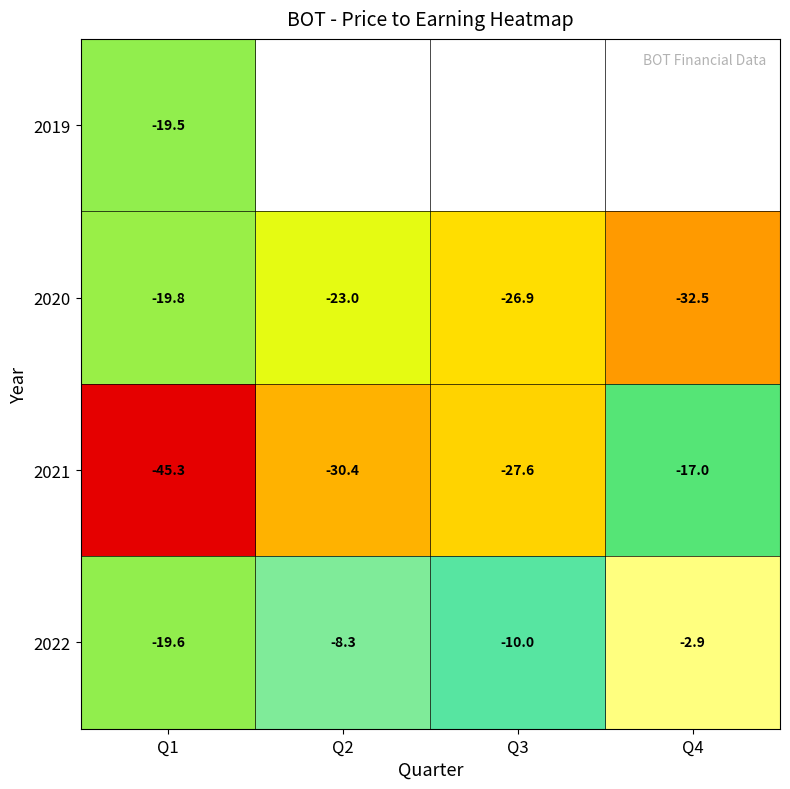

True or false: 2020 has a value of -26.9 at Q3.

True